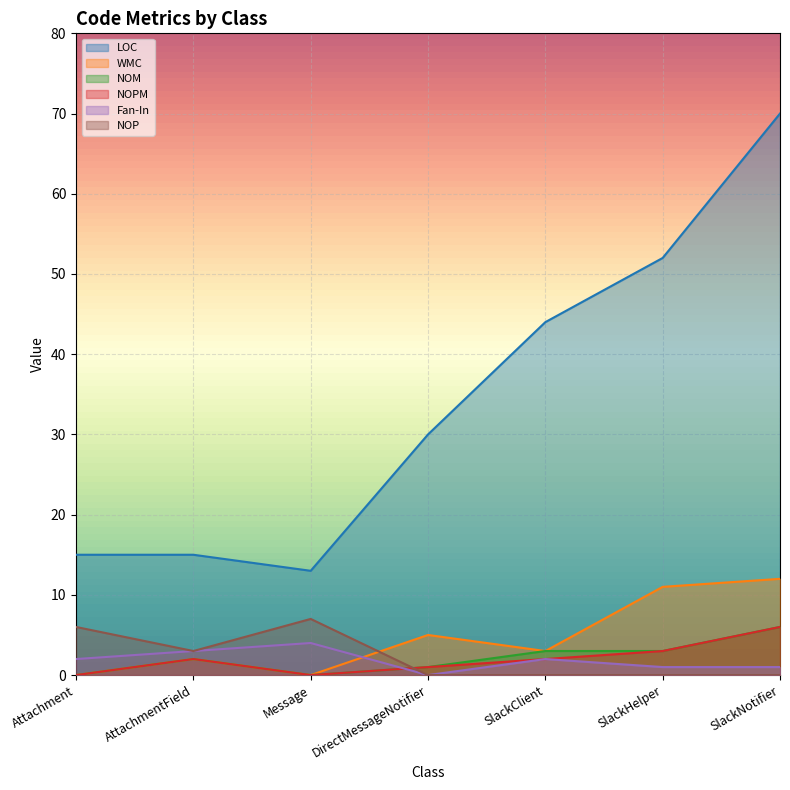

Is the value of NOM at Message greater than the value of LOC at SlackClient?

No